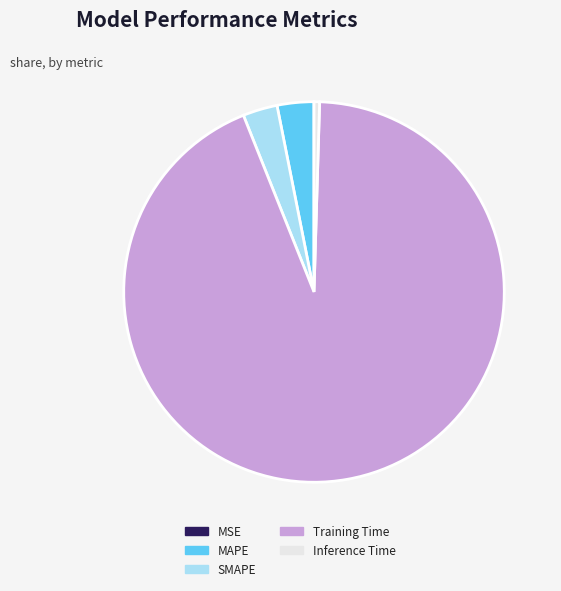

Is Training Time the majority of the pie?

Yes